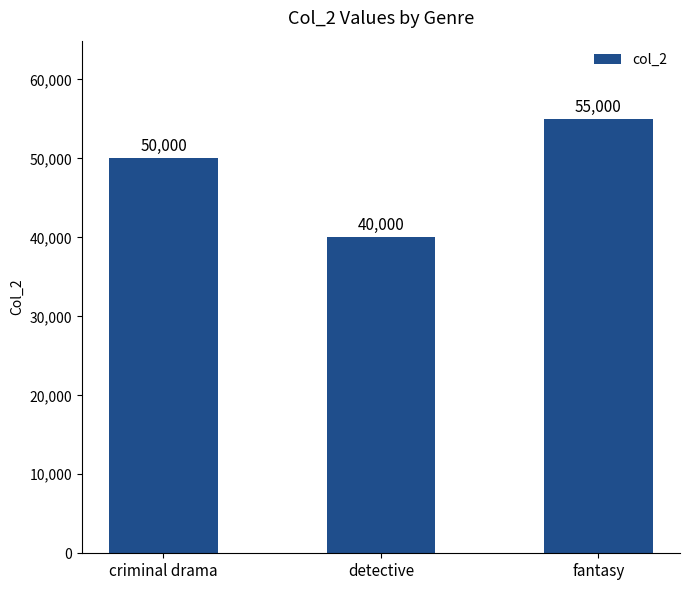

Does the chart contain stacked bars?

No